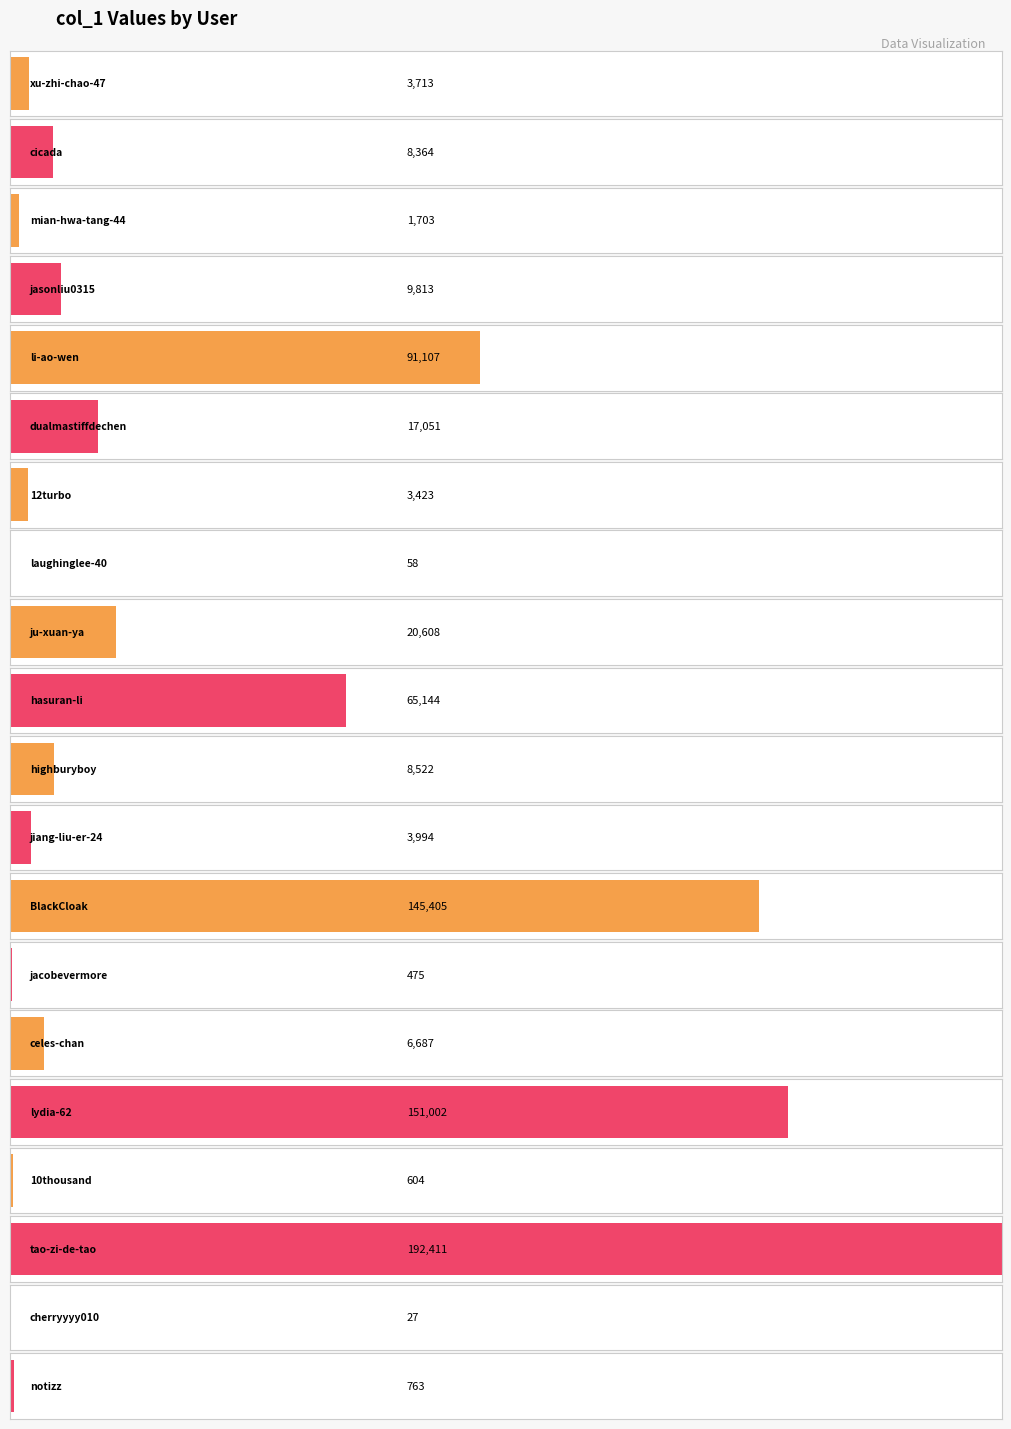

True or false: the data shows 3713 at xu-zhi-chao-47.

True